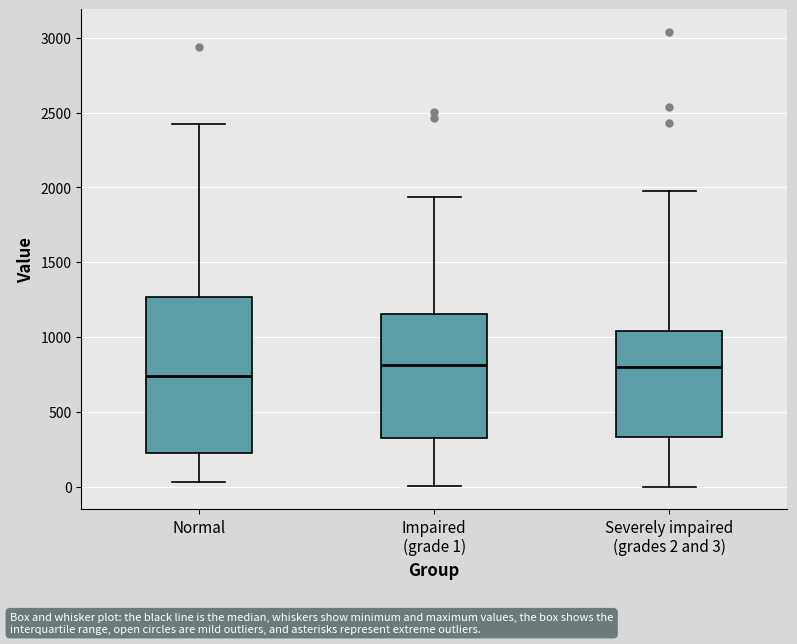

Where is the upper edge of the box for Impaired (grade 1) on the y-axis? The values are not printed on the chart, so give them approximately, as read against the axis.

1150